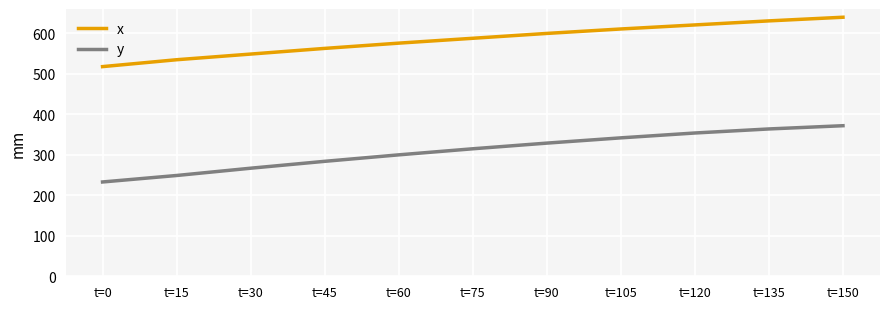

True or false: x has more than 0 points higher than both neighbors.

False